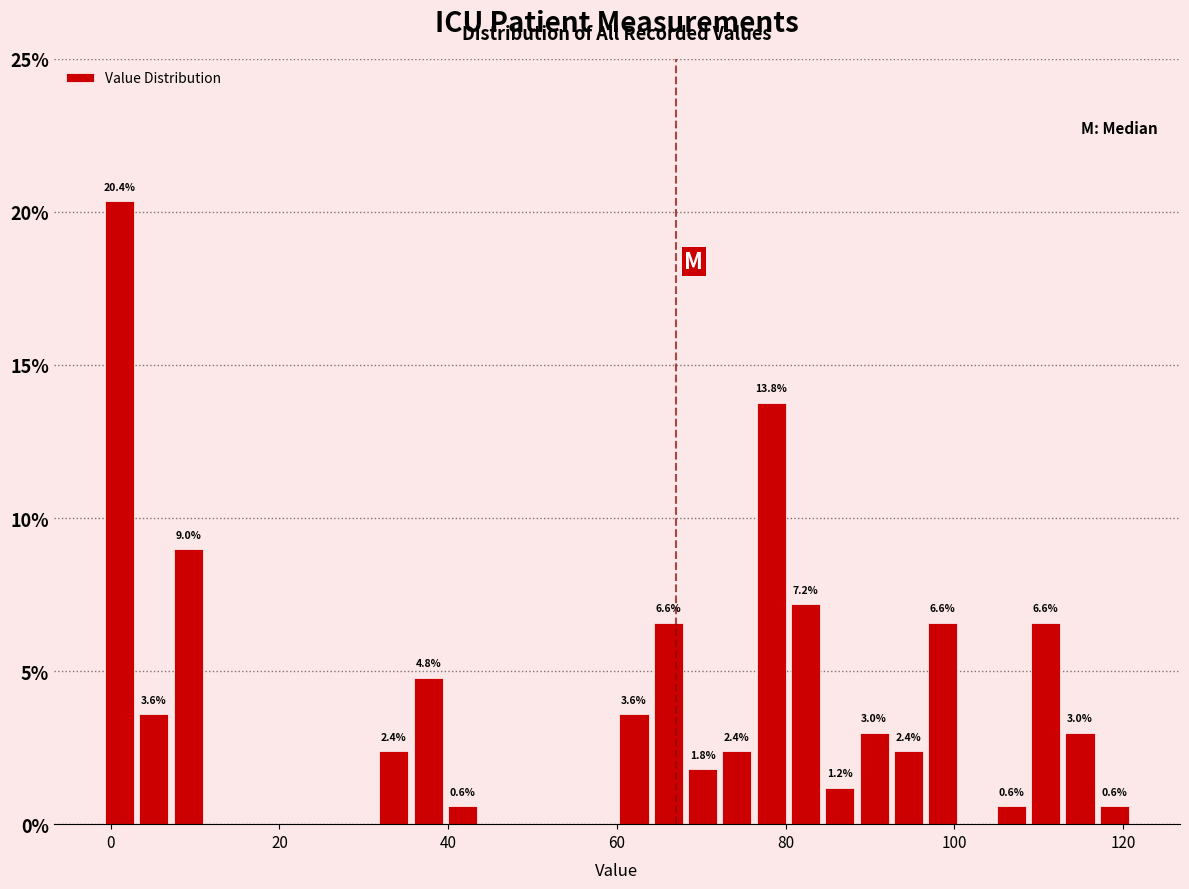

Read against the x-axis, roughly where is the centre of the tallest bar?

2